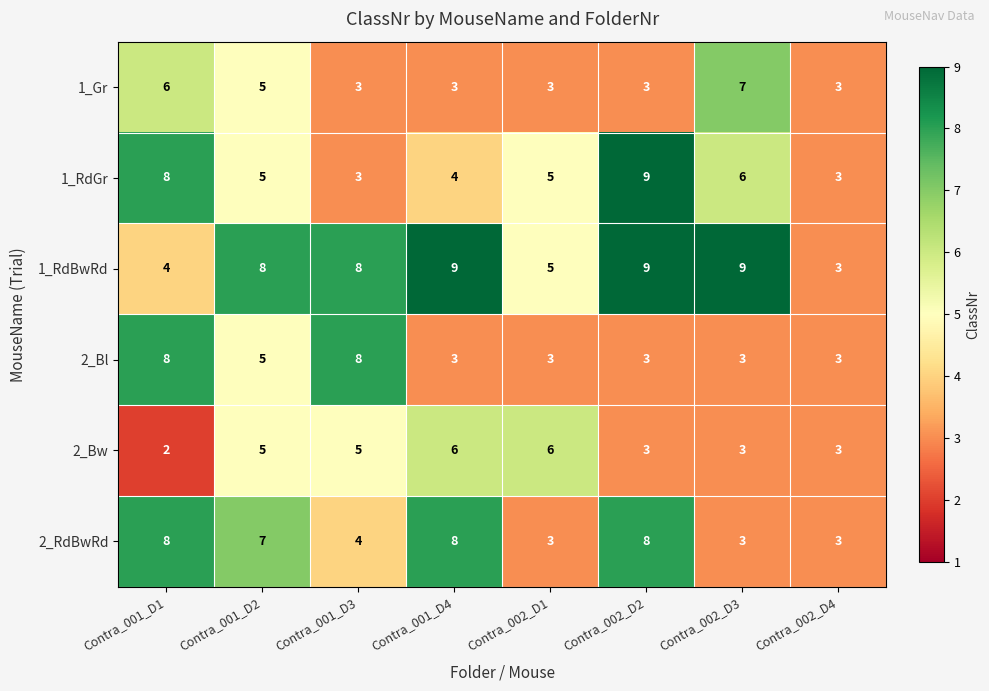

Which category has the lowest value across all series?

Contra_001_D1